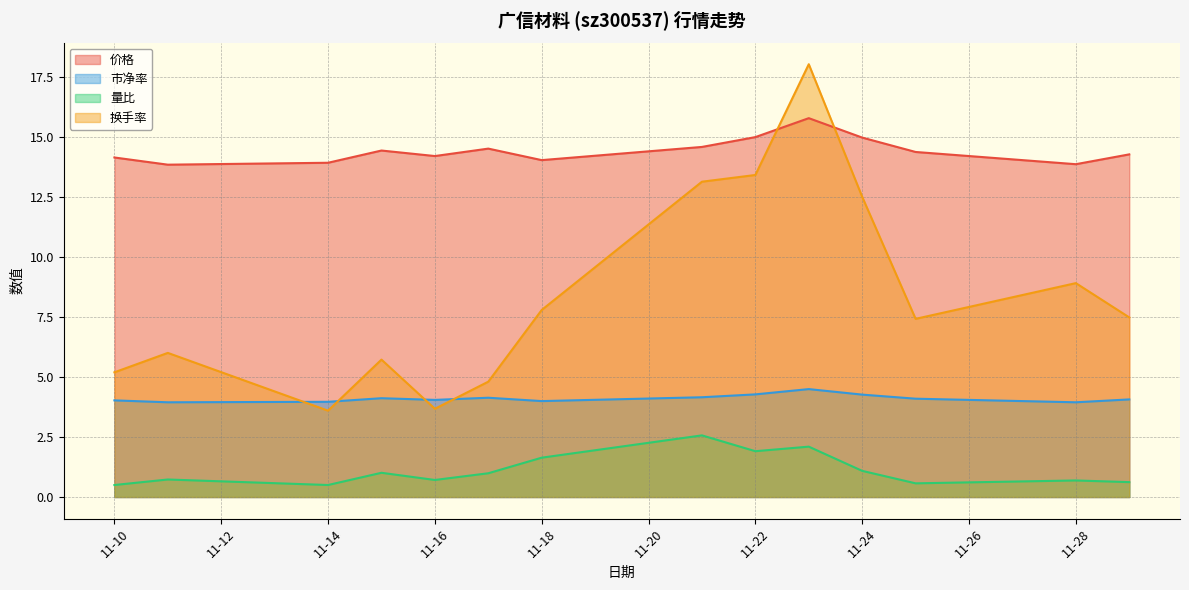

True or false: 价格 has a value of 15.8 at 2022-11-23.

True